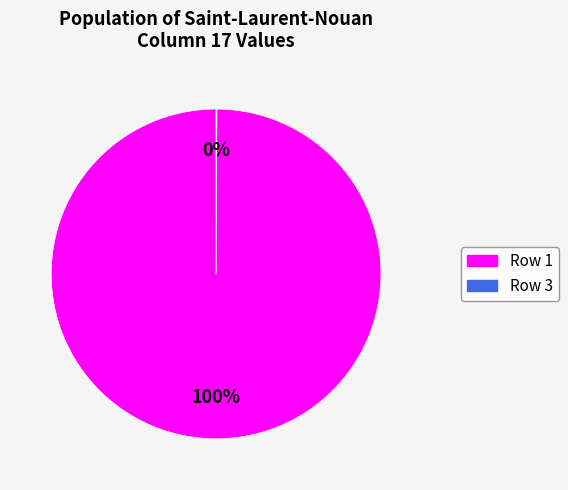

To the nearest percent, what is the average slice percentage?

50%